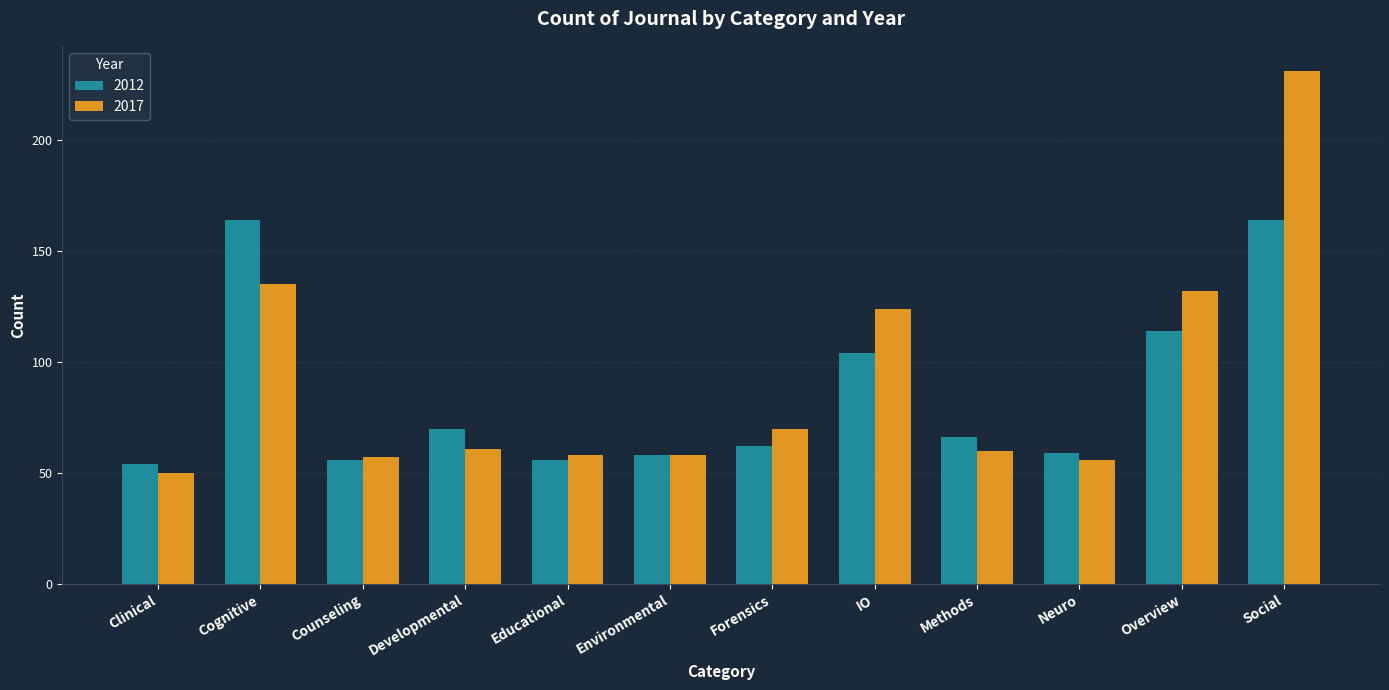

The 2017 series shows 50 at Social. True or false?

False